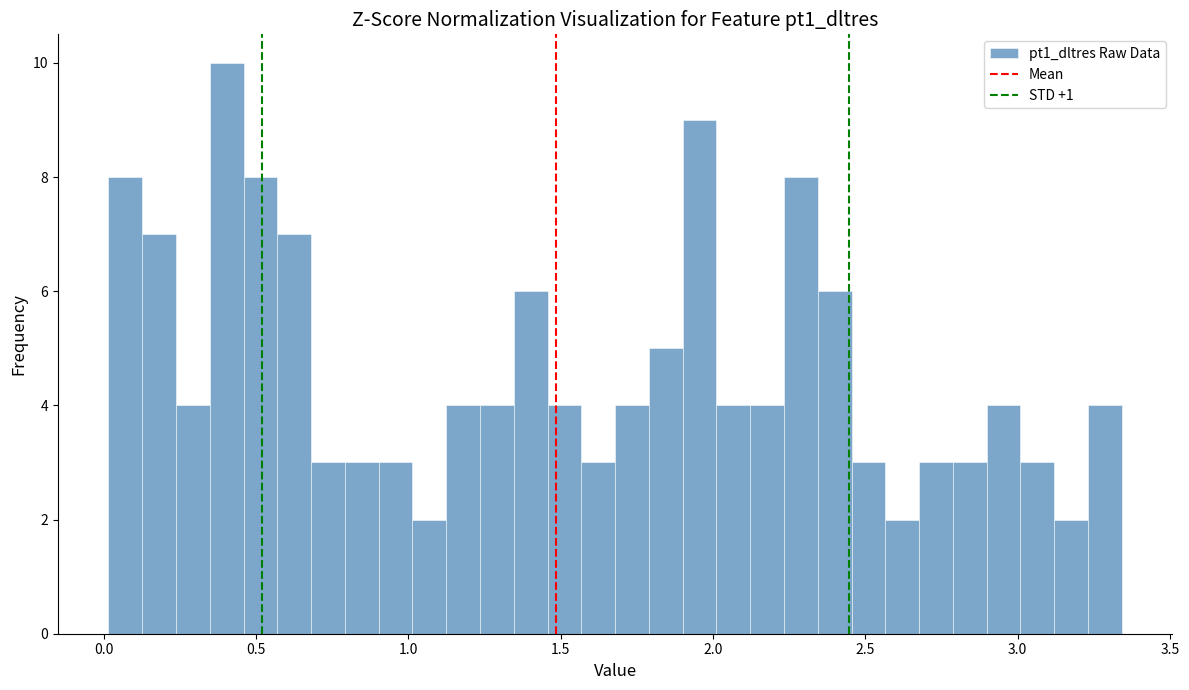

Around what value on the x-axis is the tallest bar? Give the approximate position of its centre, as read against the axis.

0.40